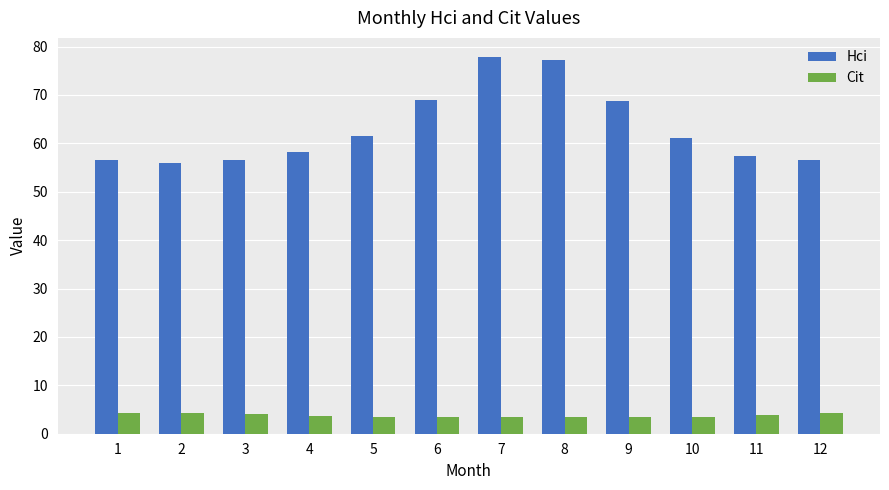

What is the difference between the maximum and minimum values in the Cit series?

0.8